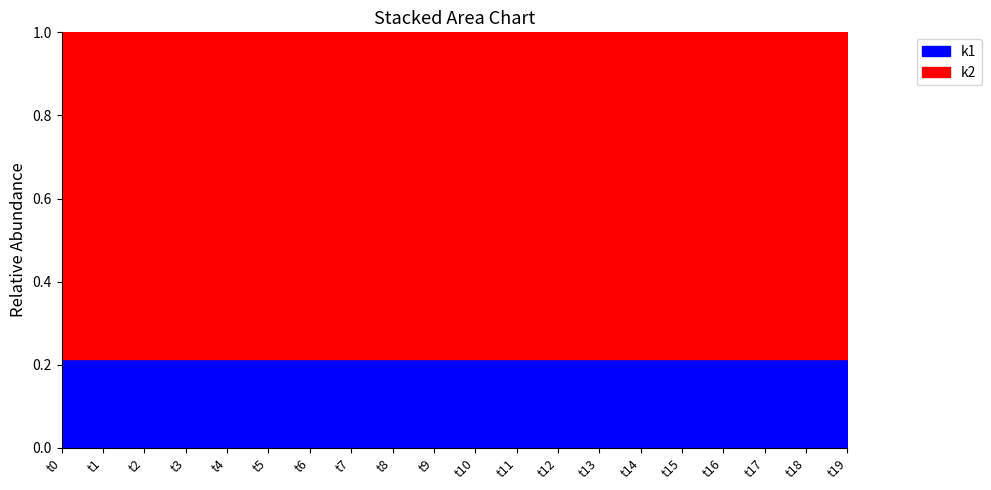

True or false: k1 and k2 intersect in this chart.

False